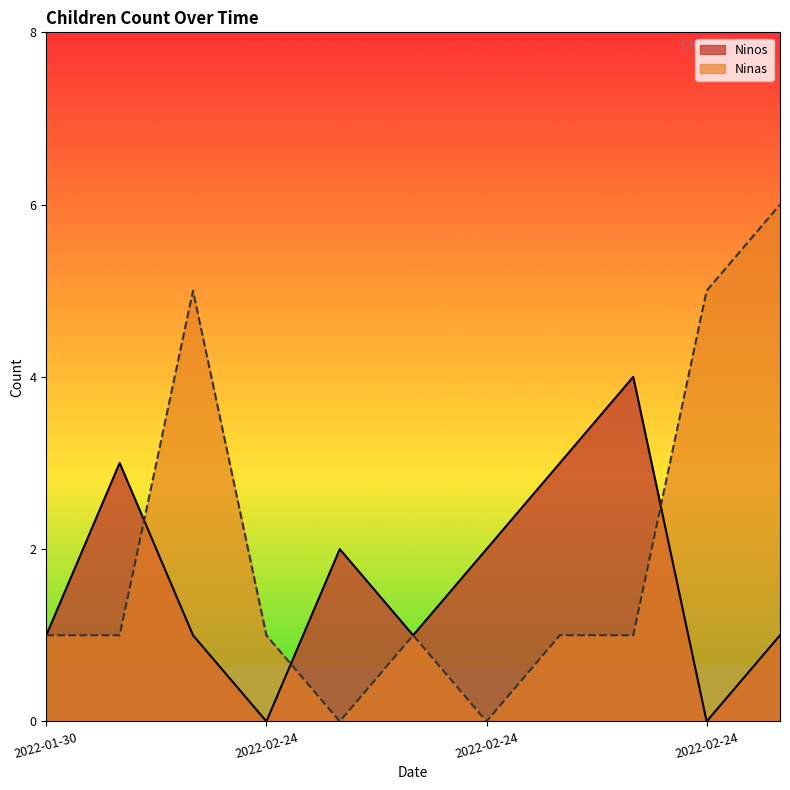

What is the label of the 1st point from the left?

2022-01-30